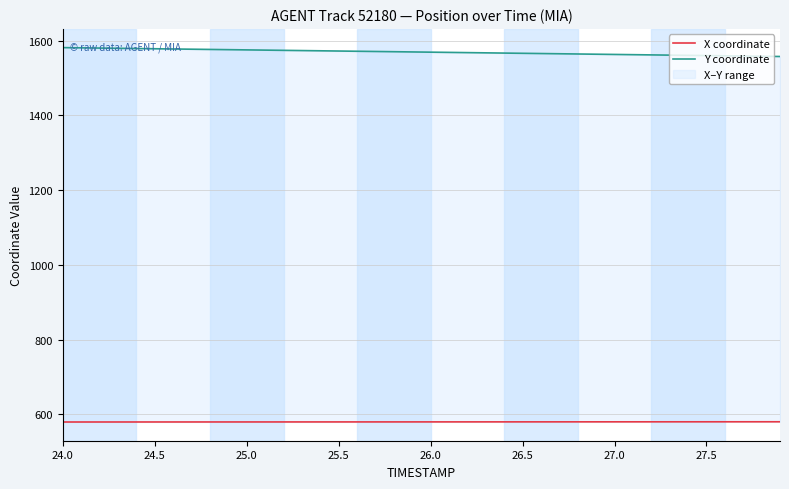

How many data points in Y coordinate are above 1570?

19